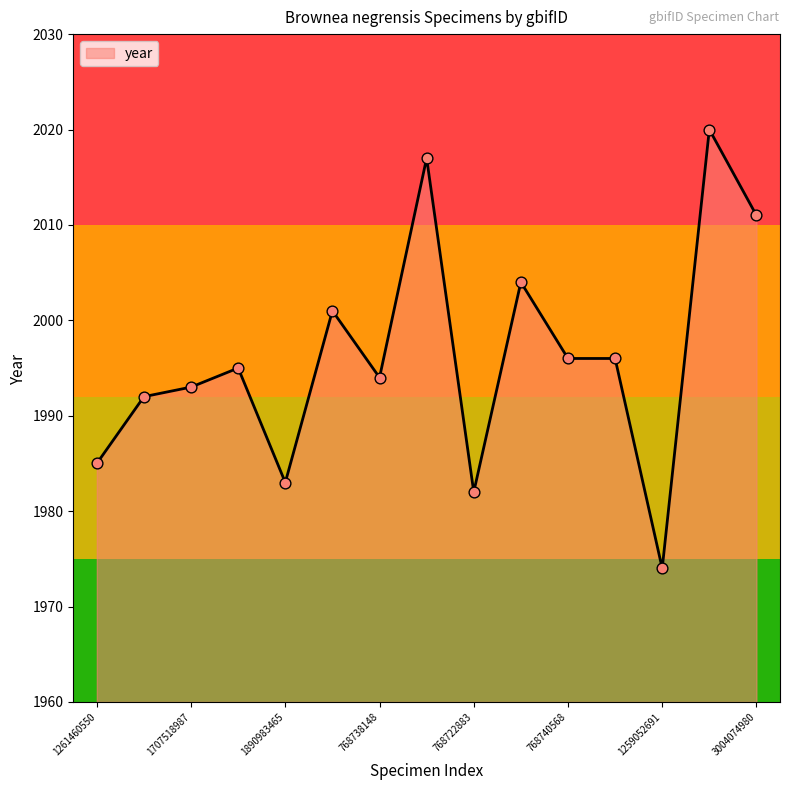

What is the minimum value shown in the chart?

1974